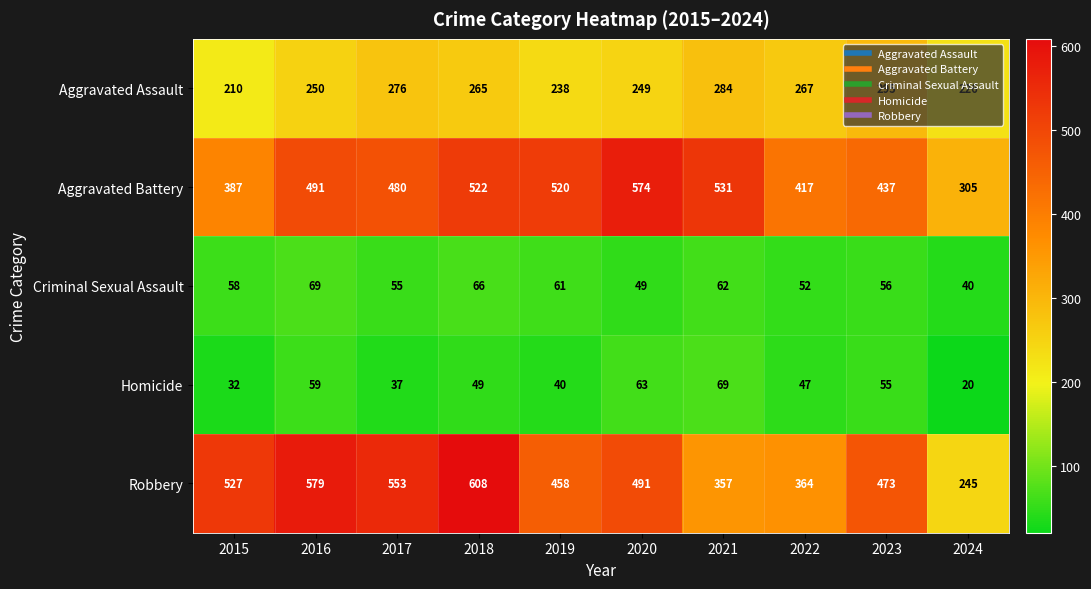

What is the average value of the Aggravated Assault series?

256